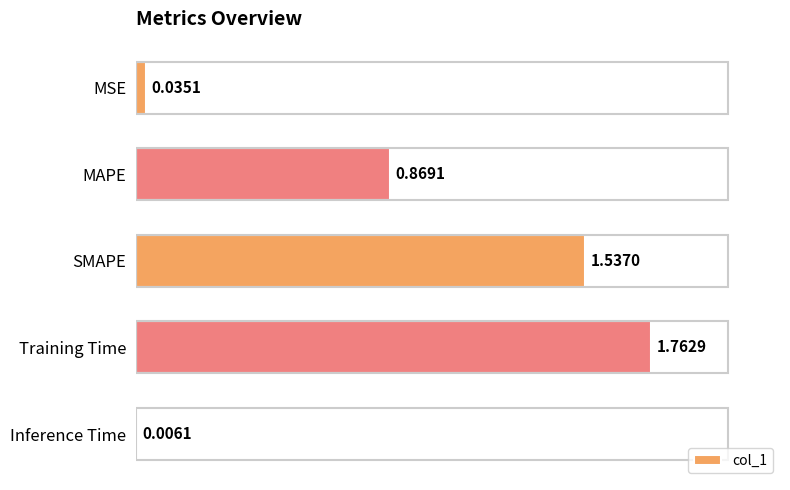

What is the change in value from MSE to Training Time?

+1.7